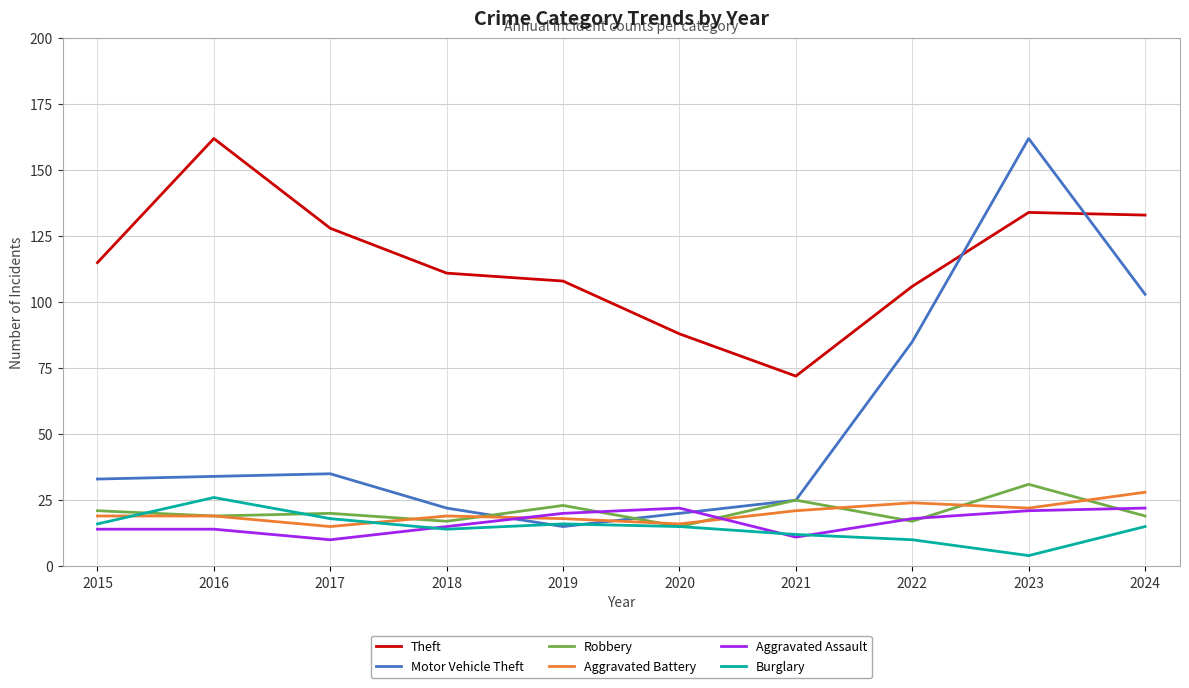

What is the average value of the Robbery series?

21